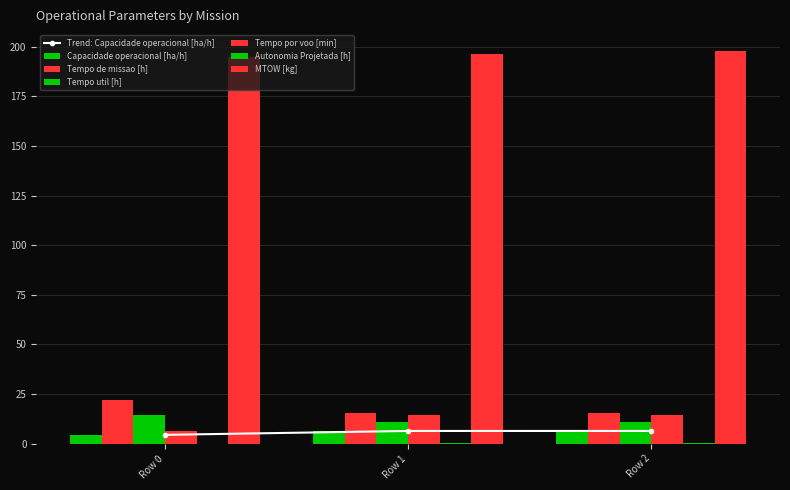

At which category is the sum across all series the highest?

Row 2